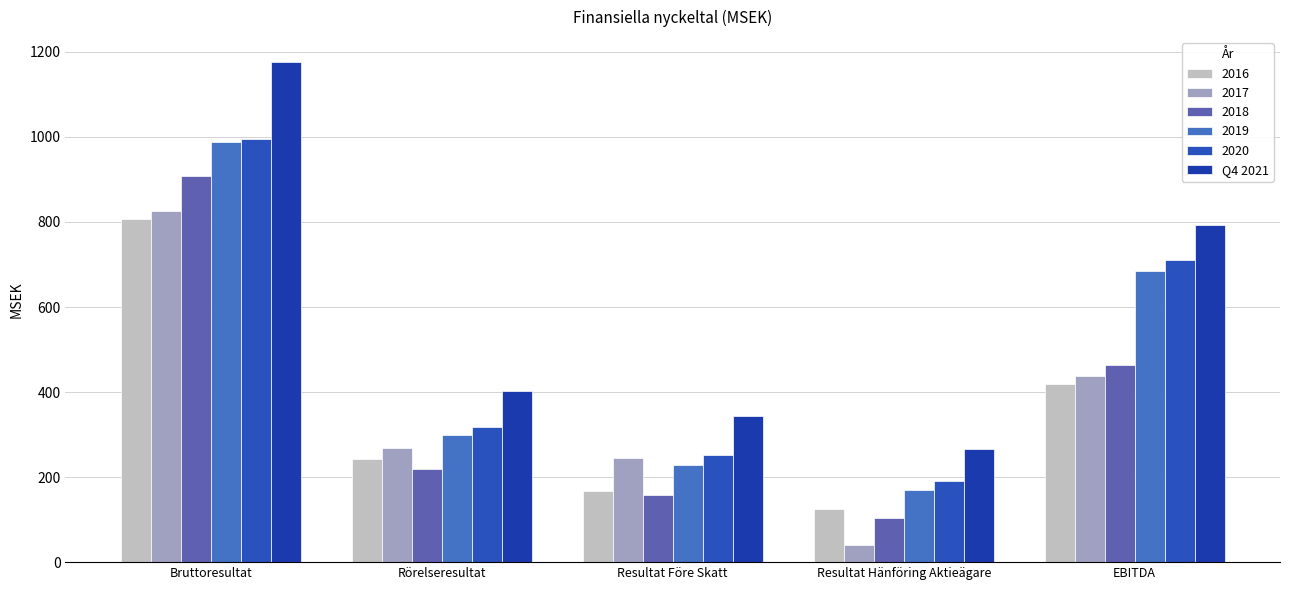

Which has a higher value, Resultat Före Skatt or EBITDA?

EBITDA